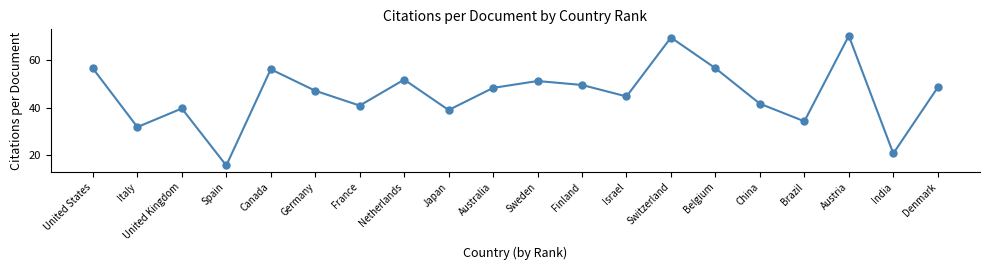

At which category does the data reach its first local peak?

United Kingdom